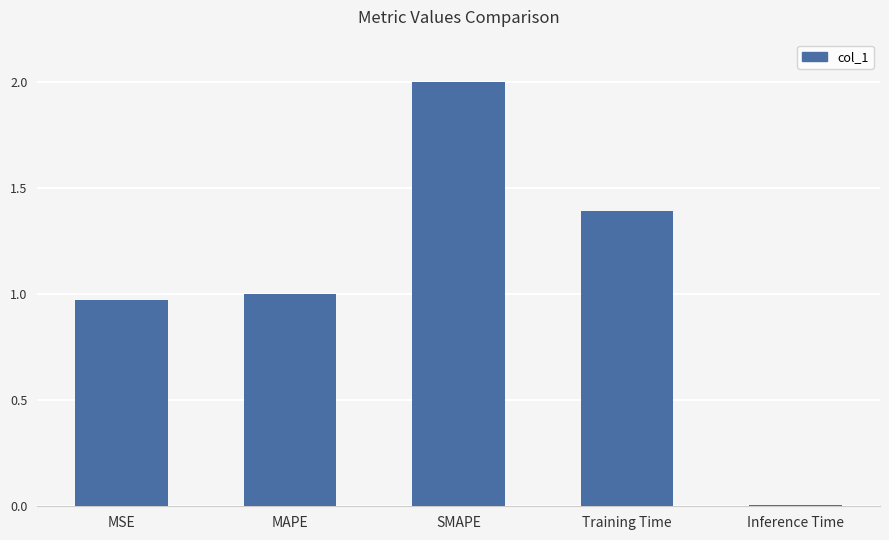

Rank the categories by value from highest to lowest.

SMAPE, Training Time, MAPE, MSE, Inference Time